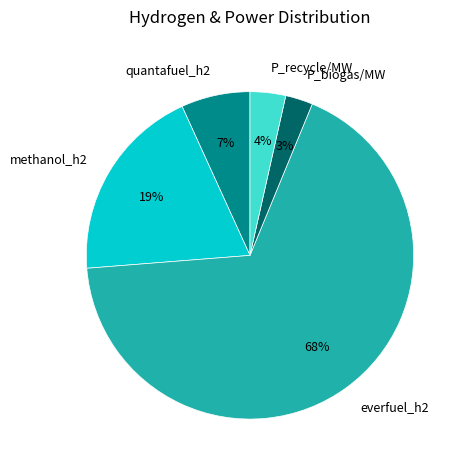

Combined, do P_biogas/MW and methanol_h2 account for over 50%?

No